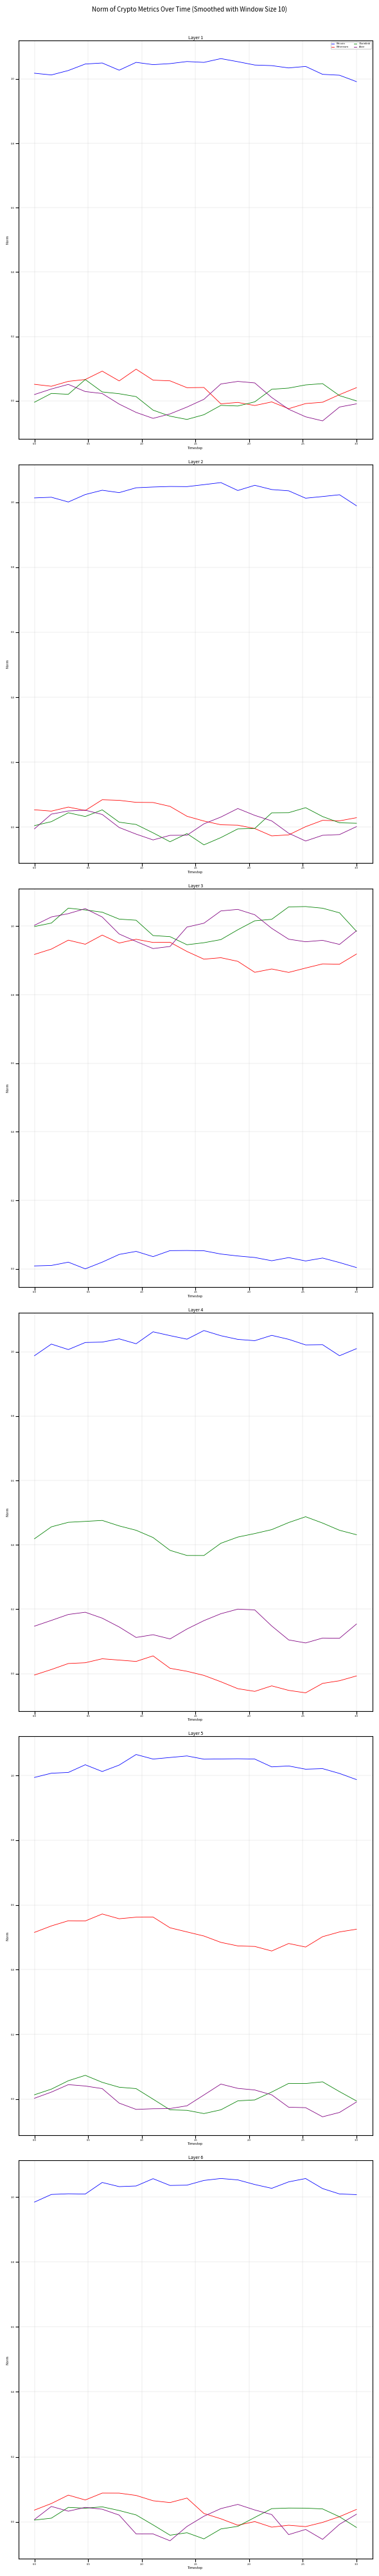

Which series has the widest spread of values?

Aave